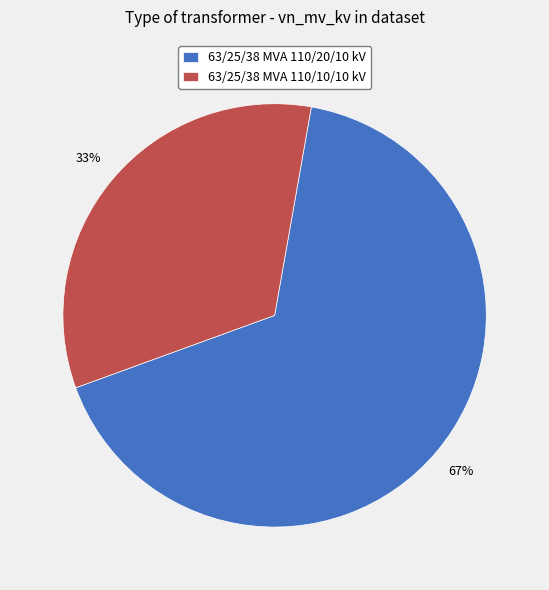

What is the majority slice?

63/25/38 MVA 110/20/10 kV